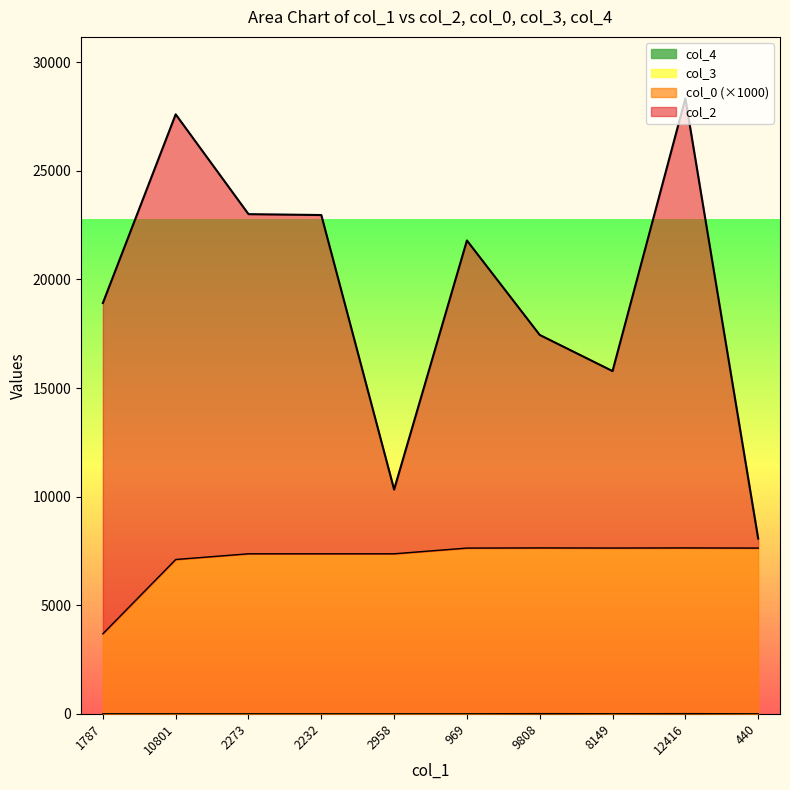

Which category has the lowest value in the col_3 series?

10801